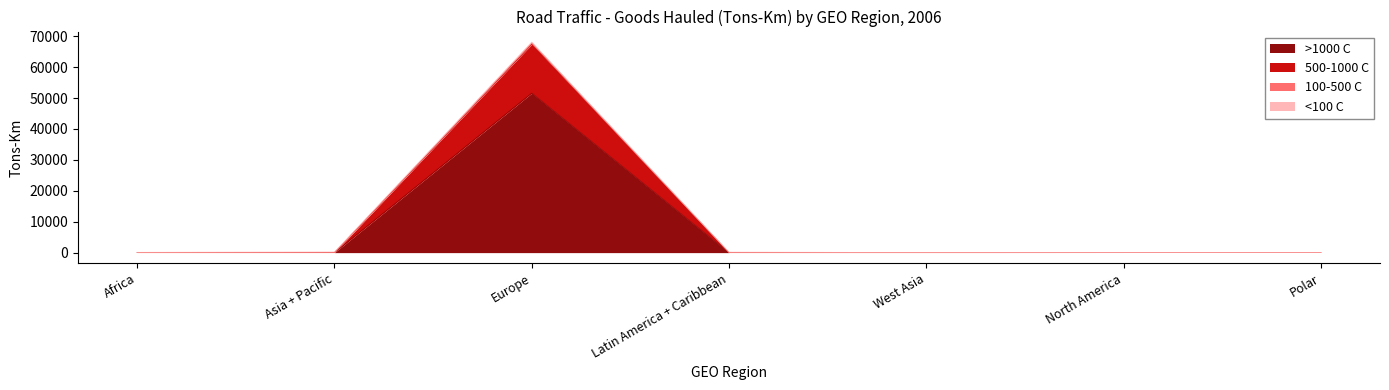

How many lines are shown in the chart?

4